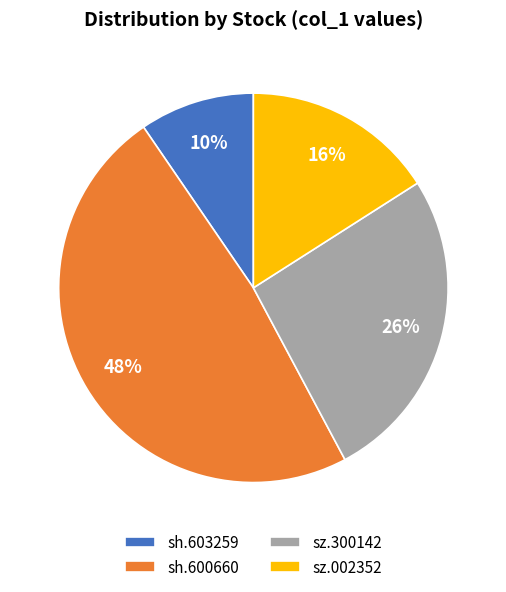

What is the largest slice in the pie chart?

sh.600660